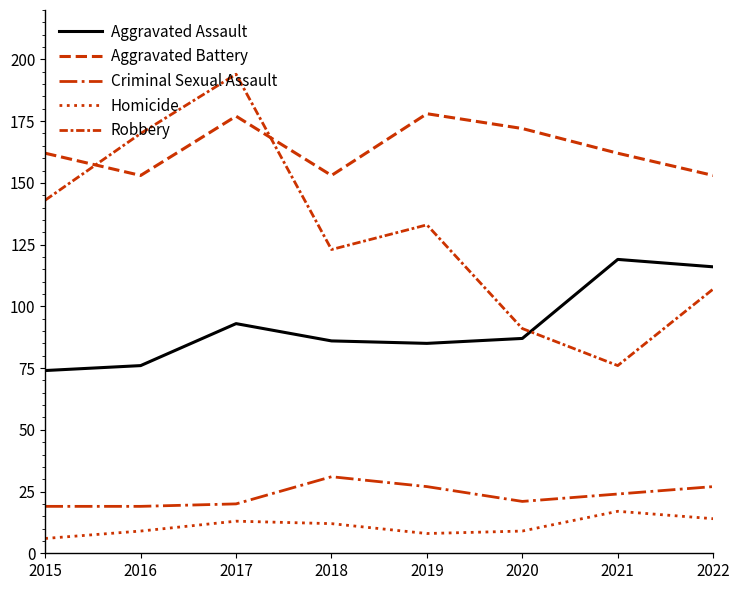

What is the average value of the Aggravated Assault series?

92